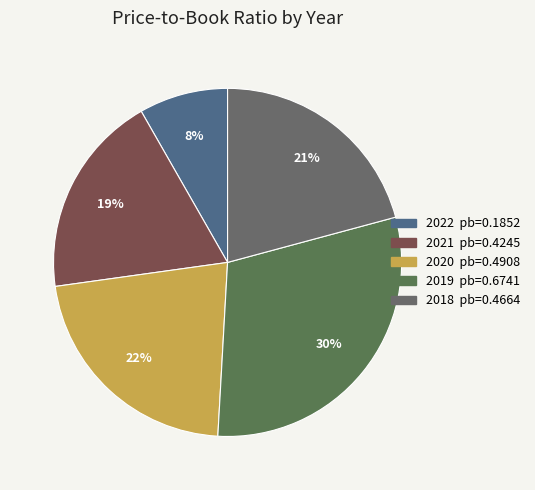

Rank the categories by value from highest to lowest.

2019, 2020, 2018, 2021, 2022